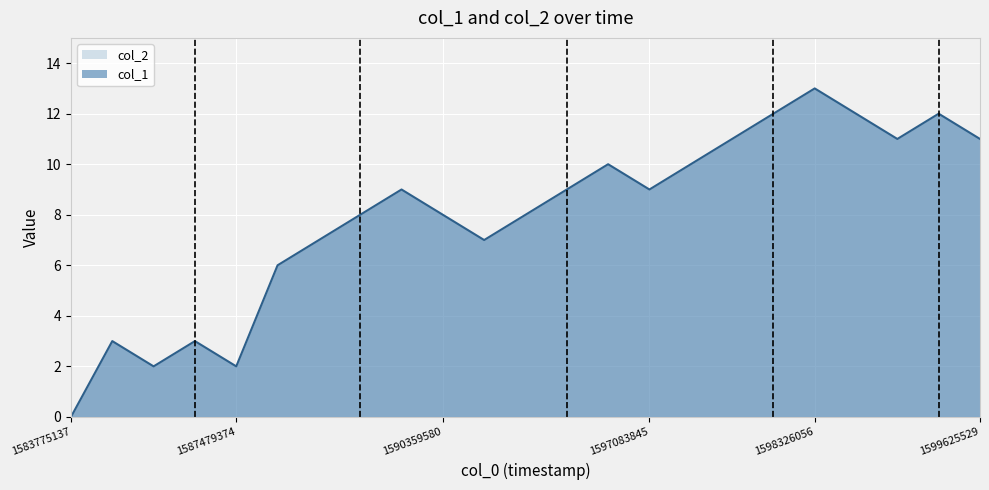

How many values are below 9?

11